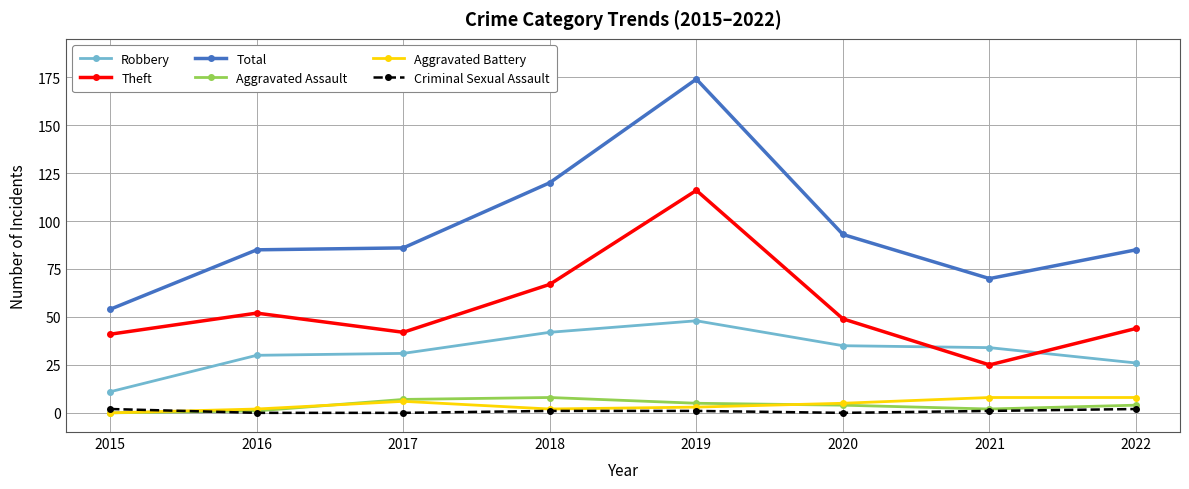

In Theft, how many points are lower than both neighbors (excluding endpoints)?

2